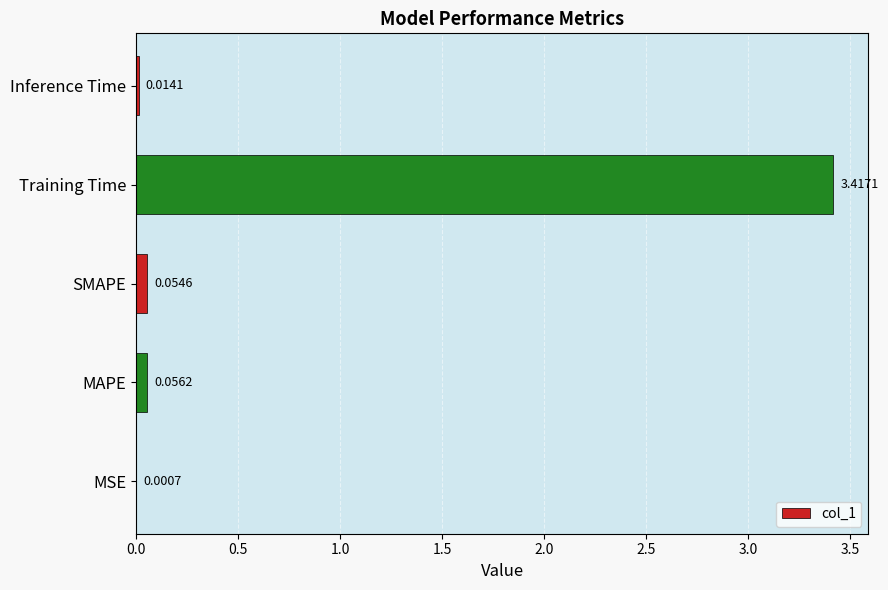

Are the bars horizontal?

Yes